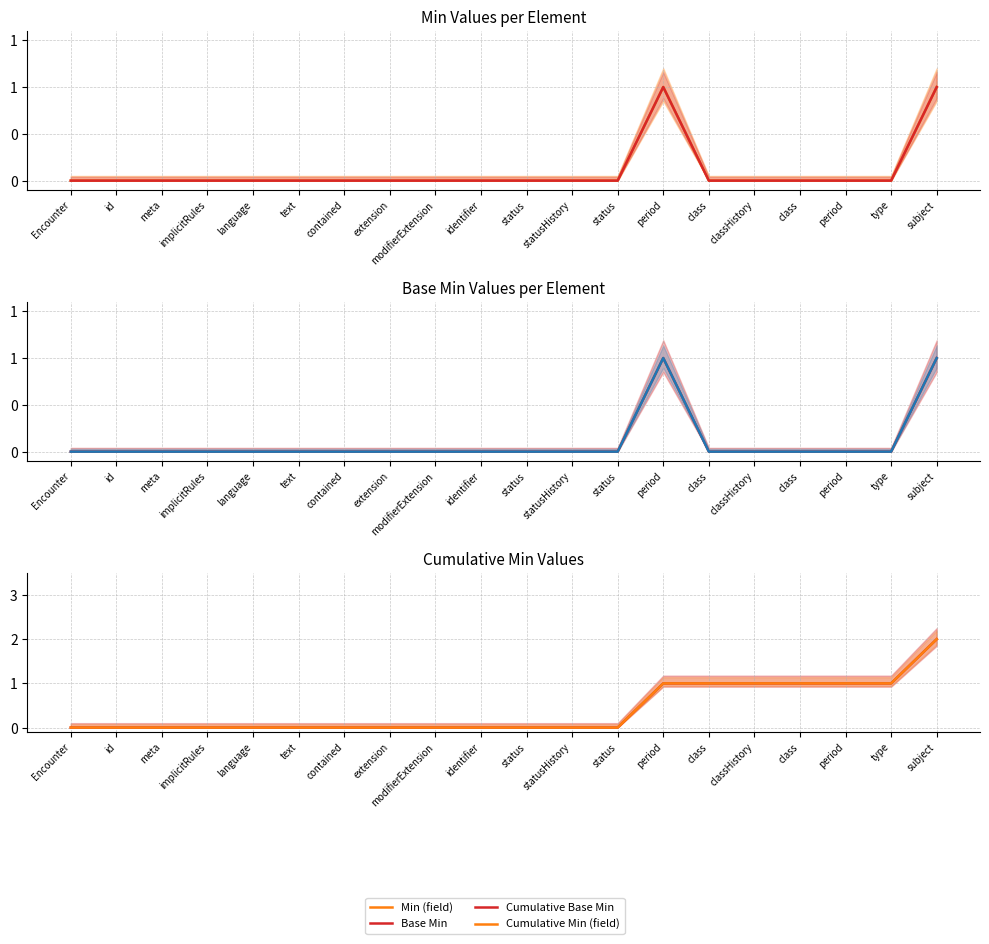

What is the maximum value for Cumulative Base Min?

2